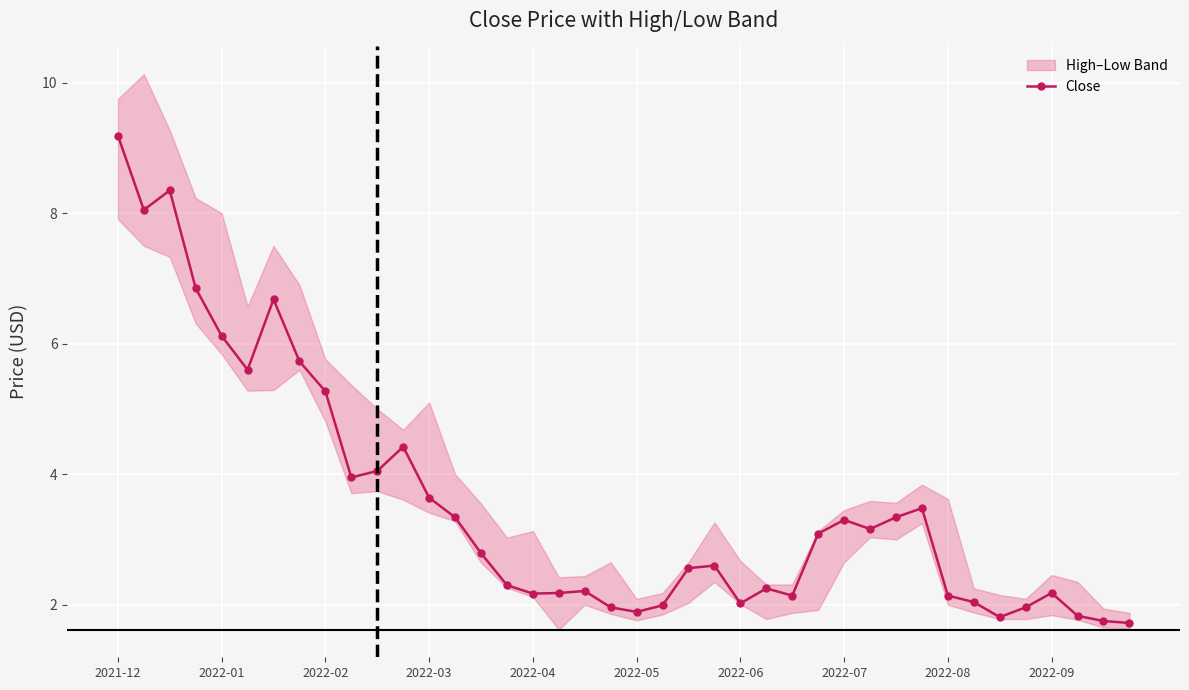

True or false: Close has a value of 2.2 at 2022-09.

True